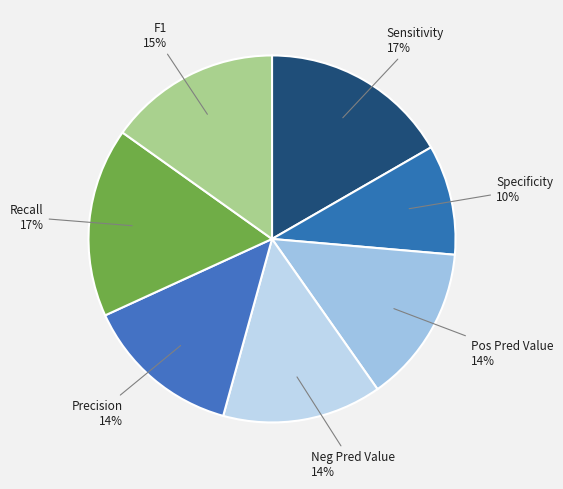

To the nearest percent, what is the difference between the Recall and Precision slice percentages?

3%